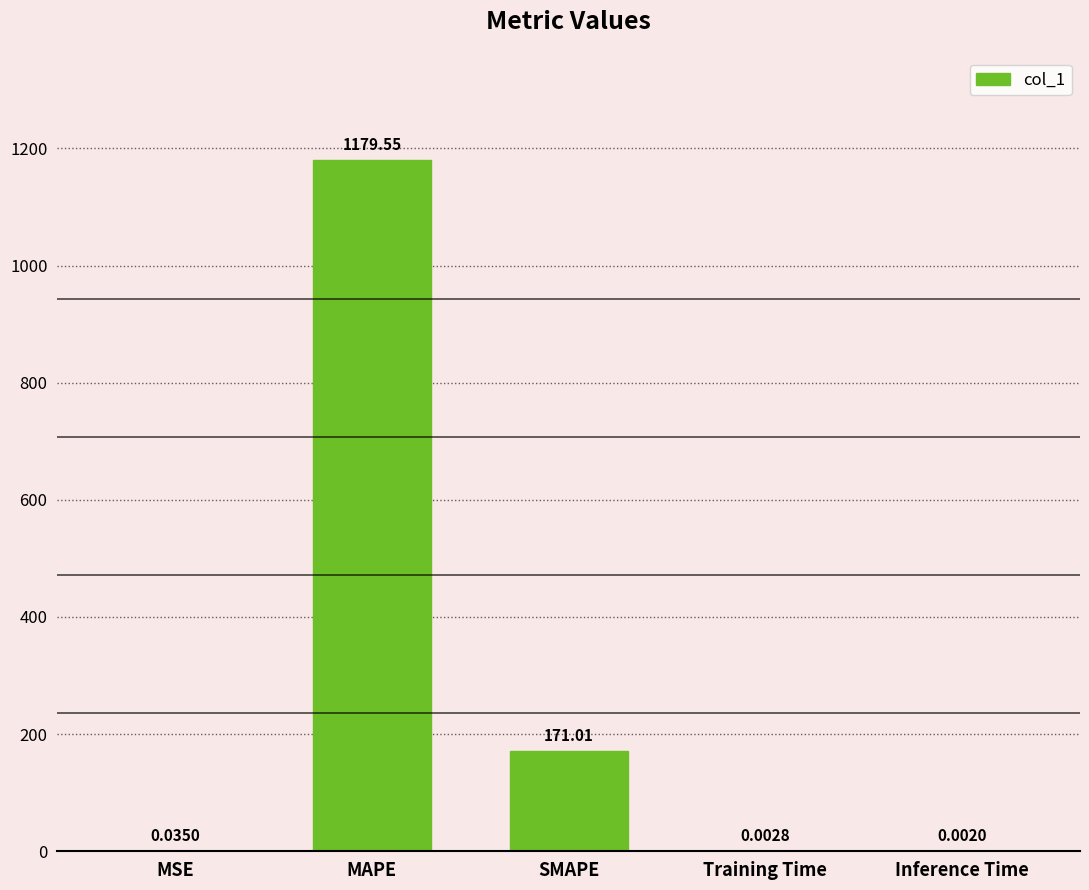

Where is the data nearest to the value 589?

SMAPE